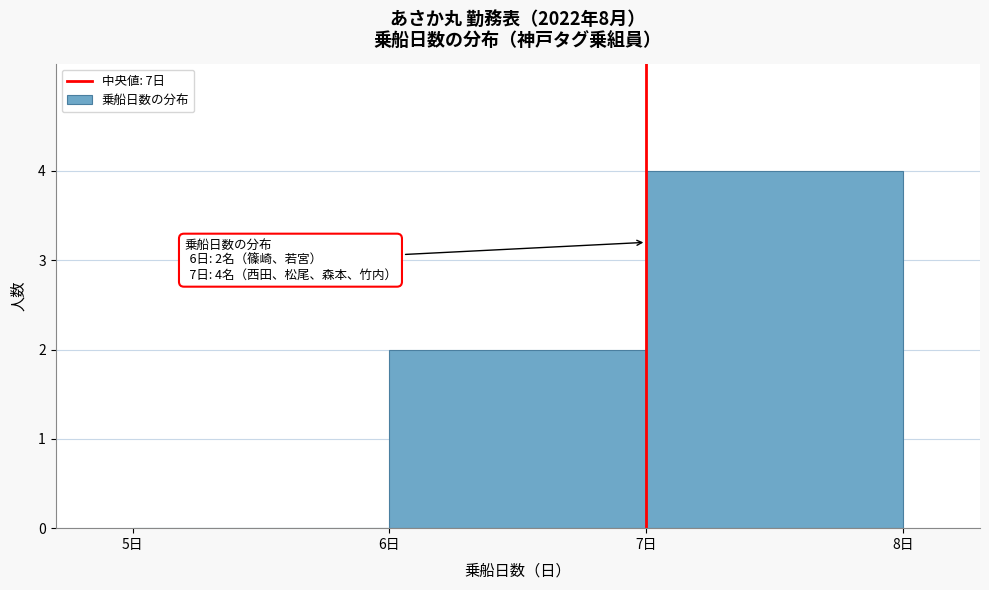

Which range on the x-axis has the tallest bar?

7 to 8